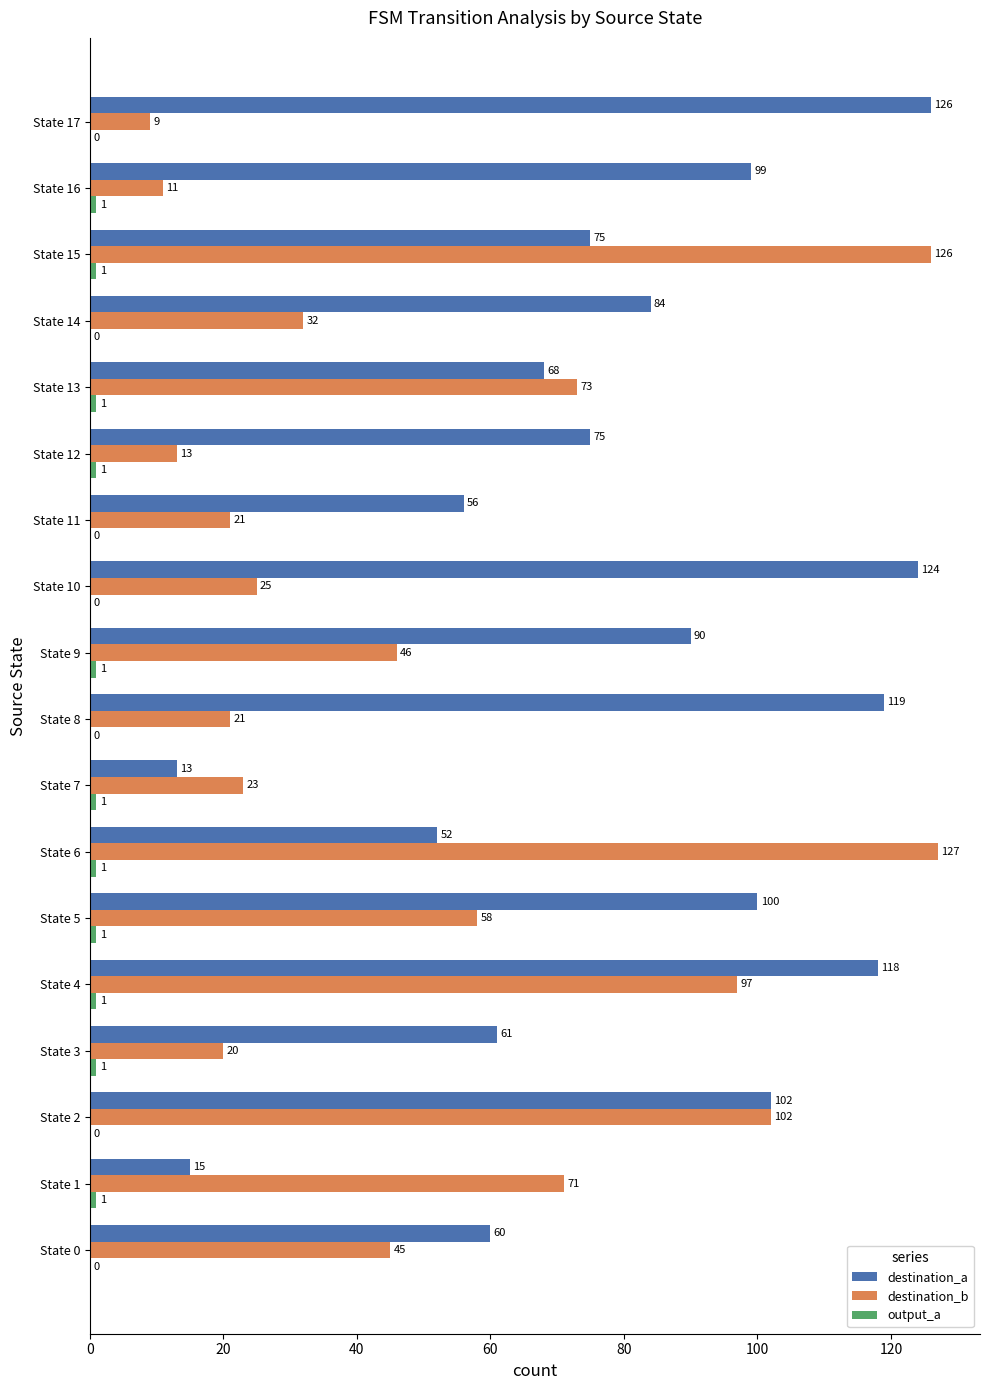

What is the sum of all destination_a values?

1437